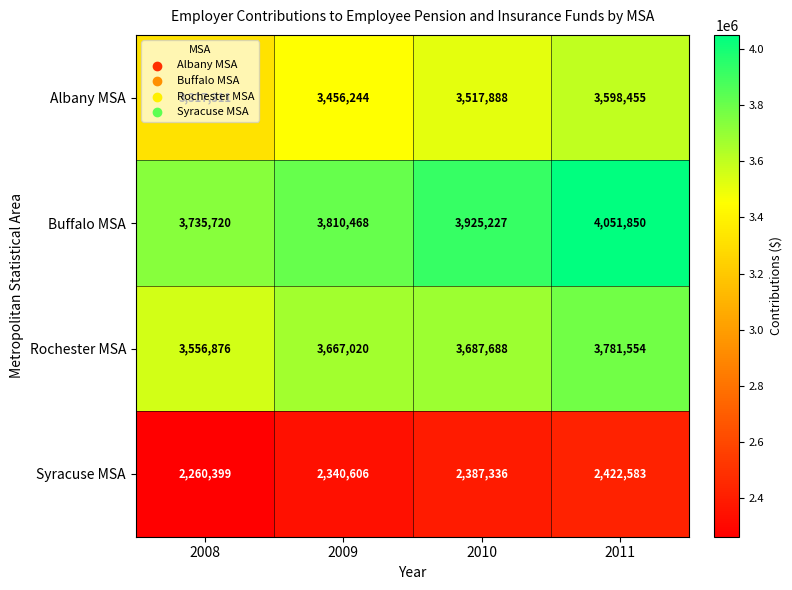

What is the average value of the Buffalo MSA series?

3880816